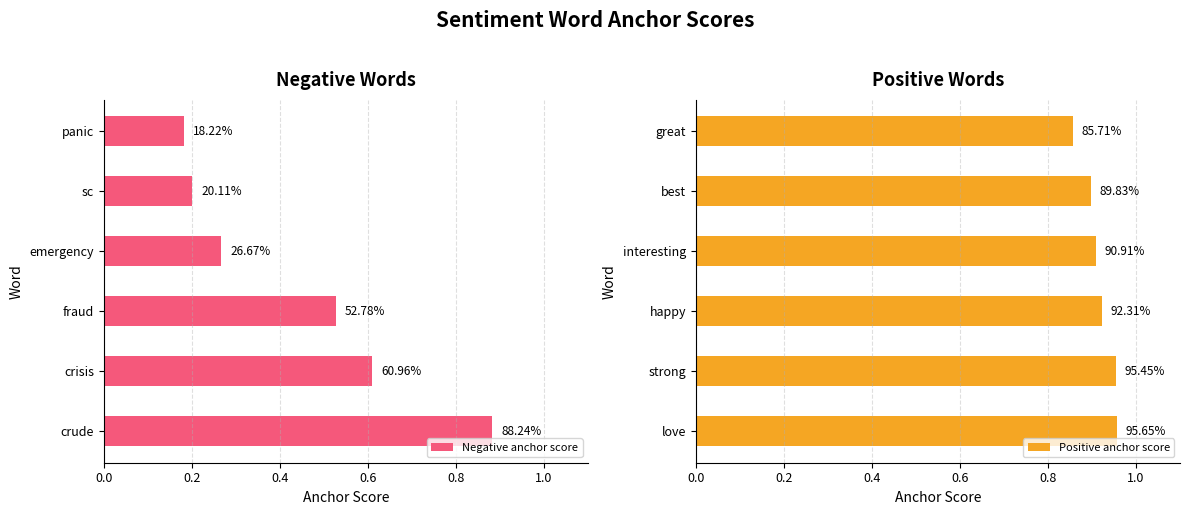

What are all the series names shown in the legend?

Negative anchor score, Positive anchor score